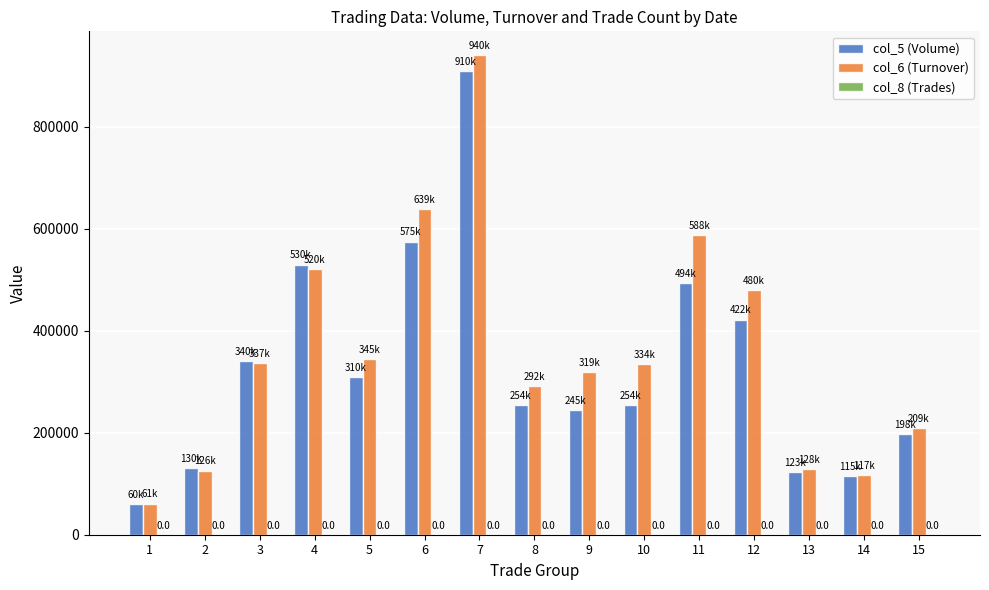

Is the value of col_5 (Volume) at 8 greater than the value of col_6 (Turnover) at 15?

Yes